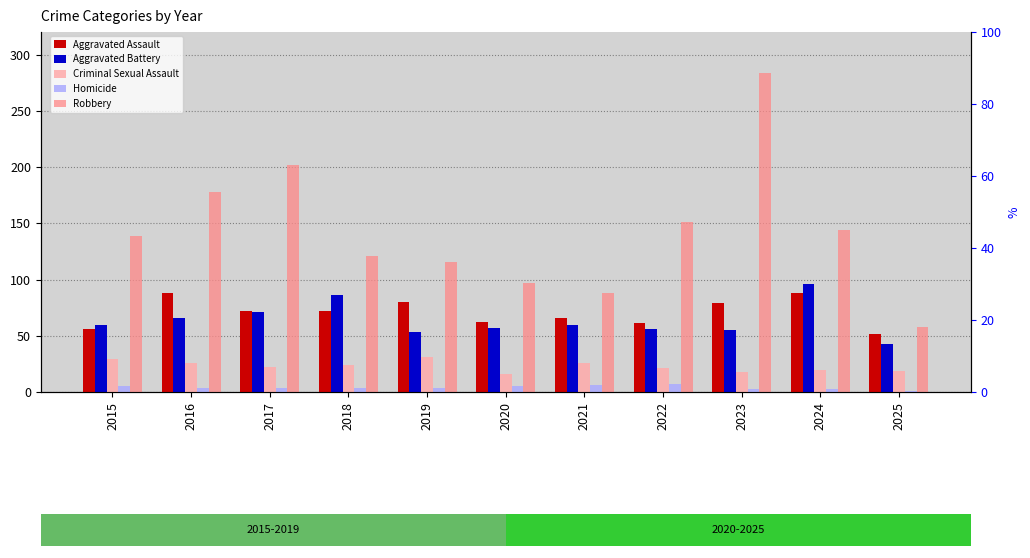

What is the average value of the Aggravated Battery series?

64